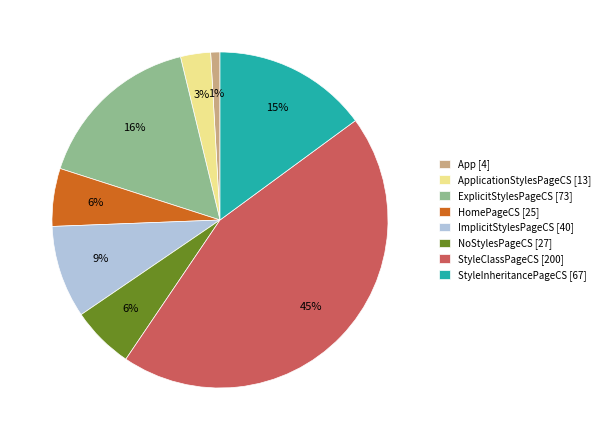

True or false: ExplicitStylesPageCS [73] accounts for 16% of the total.

True